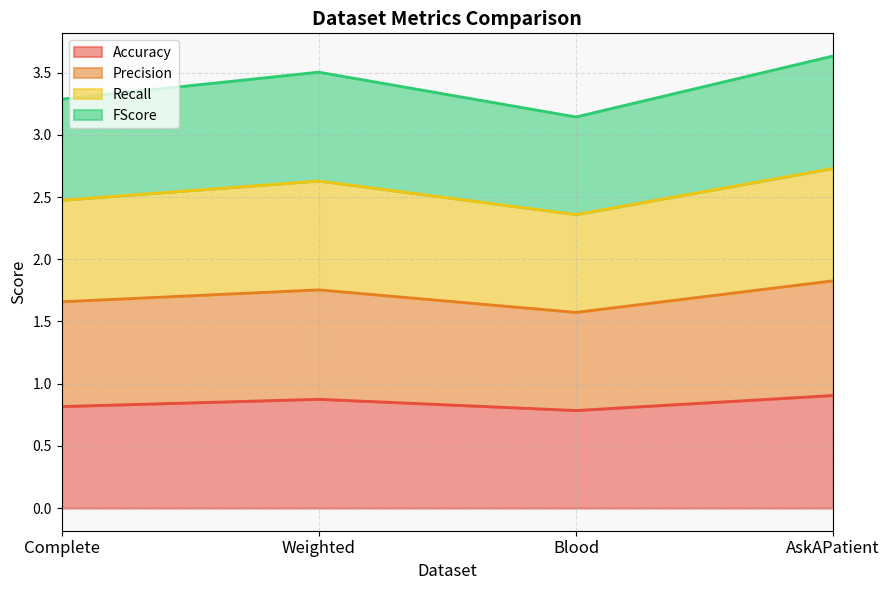

True or false: Accuracy and Recall intersect in this chart.

False